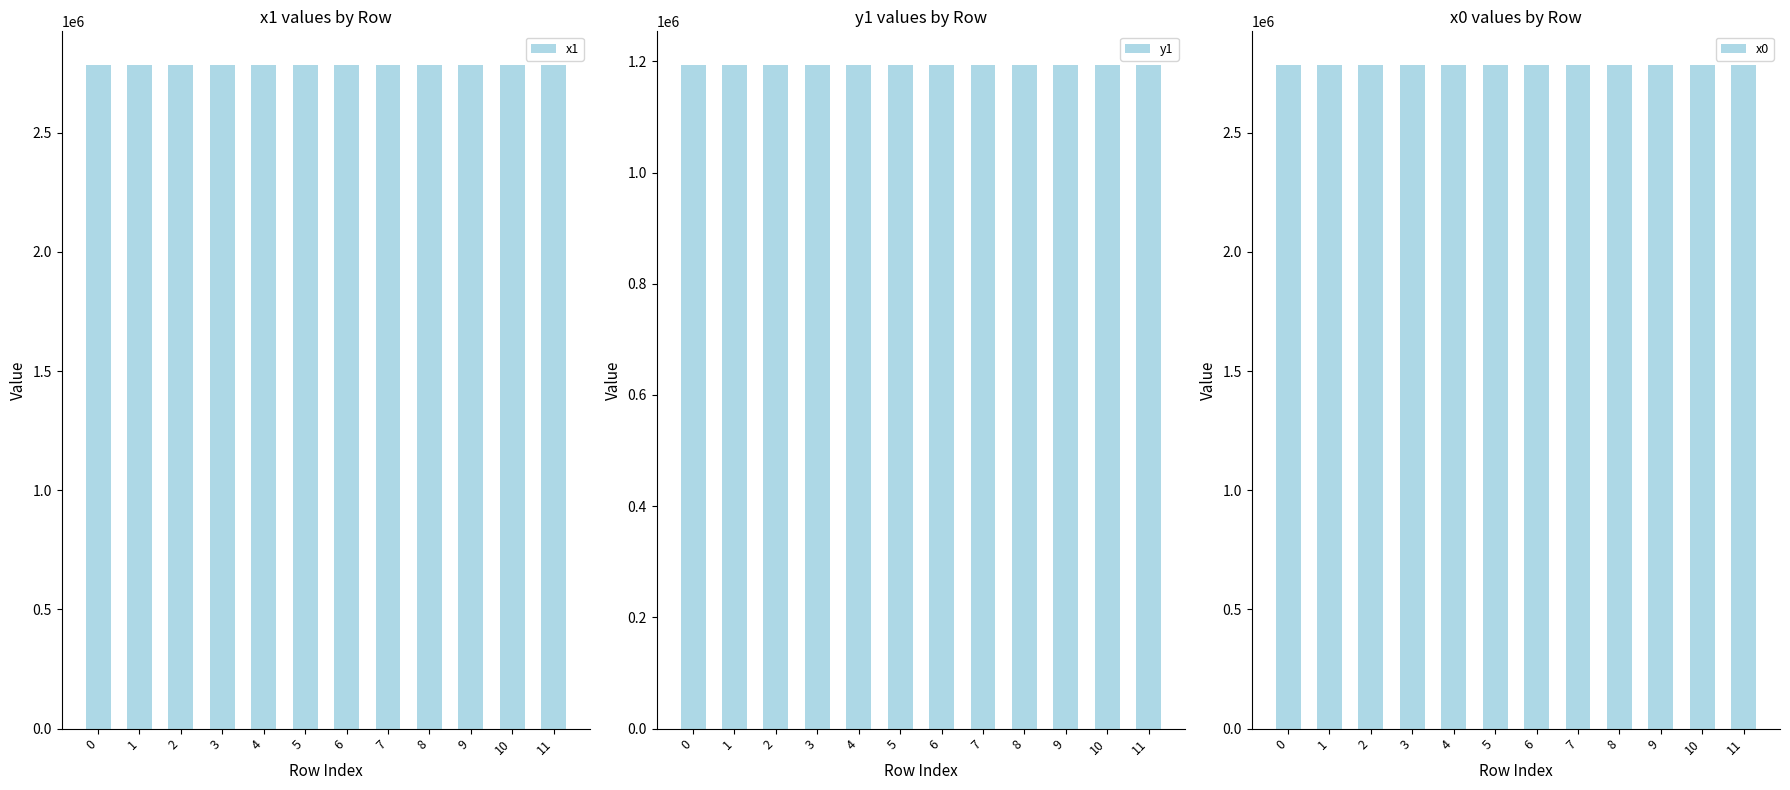

Reading right to left, transcribe all the data shown in this chart.

x1: 2786169.7	2786169.7	2786150.0	2786078.4	2786156.0	2786095.0	2786160.6	2786125.2	2786163.9	2786141.8	2786162.2	2786141.8
y1: 1194145.7	1194145.7	1194133.4	1194109.1	1194118.5	1194059.5	1194107.3	1194043.0	1194099.4	1194051.2	1194061.4	1194051.2
x0: 2786200.0	2786148.6	2786148.6	2786091.2	2786160.6	2786108.1	2786163.9	2786108.1	2786176.5	2786125.2	2786176.5	2786162.2